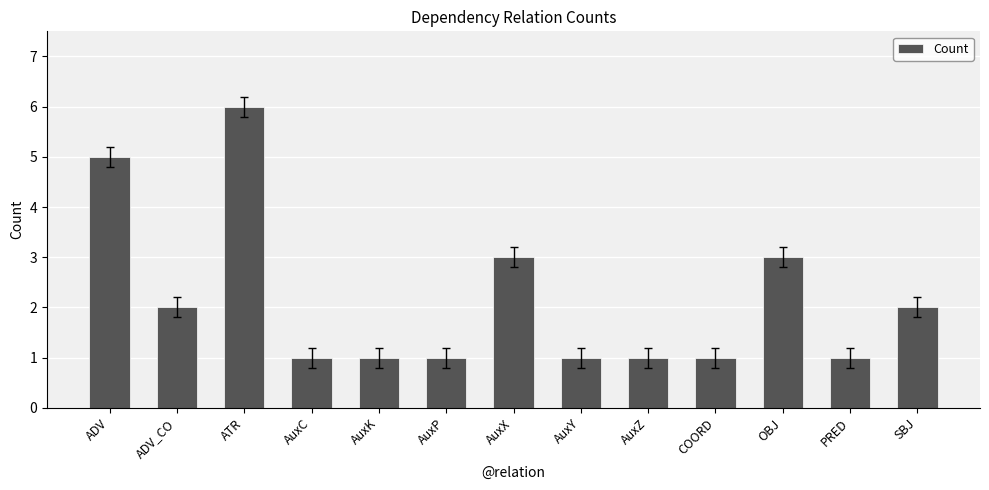

Reading left to right, list all the values displayed in this chart.

5	2	6	1	1	1	3	1	1	1	3	1	2